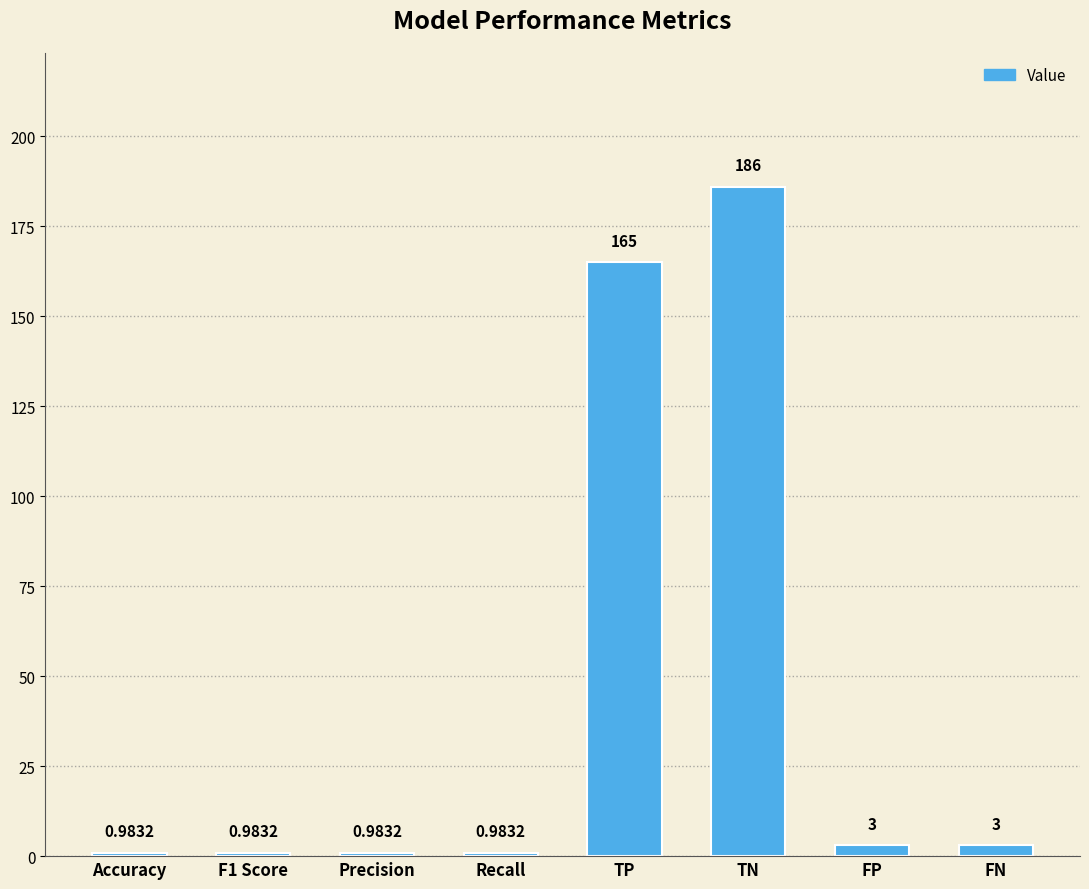

Where is the data nearest to the value 93?

TP